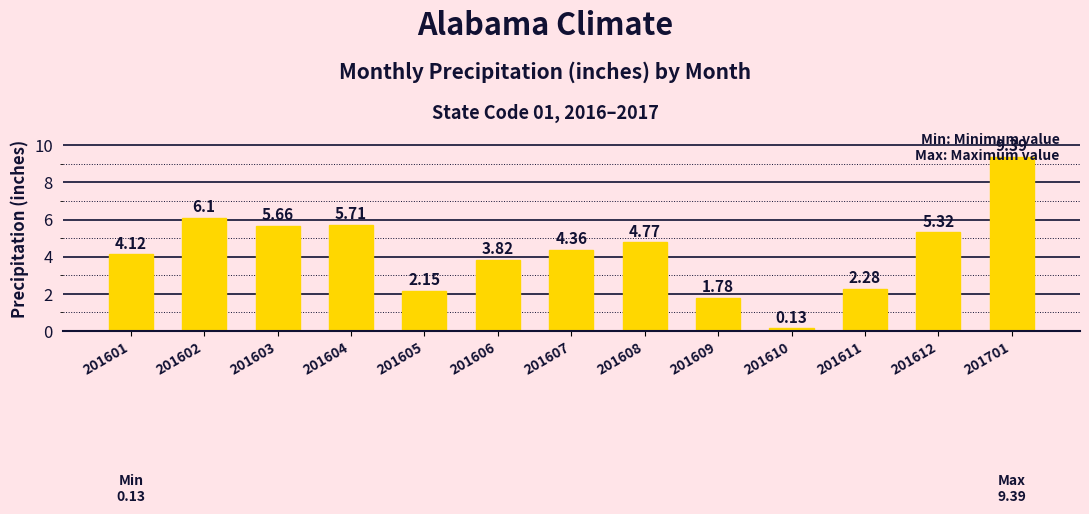

List the labels in order of value, smallest first.

201610, 201609, 201605, 201611, 201606, 201601, 201607, 201608, 201612, 201603, 201604, 201602, 201701